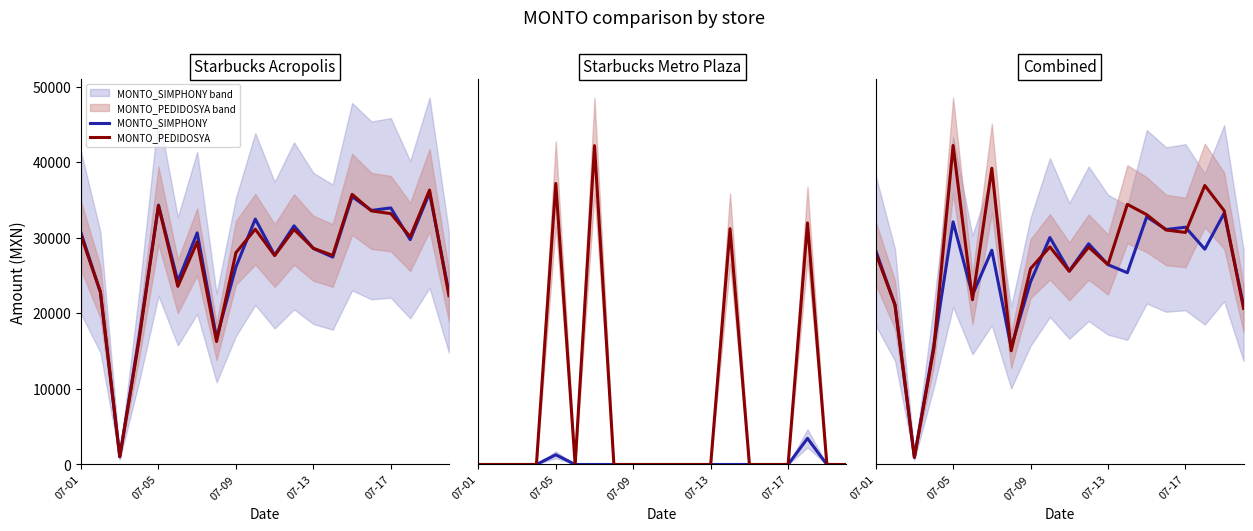

Which series has the largest total across all categories?

MONTO_PEDIDOSYA